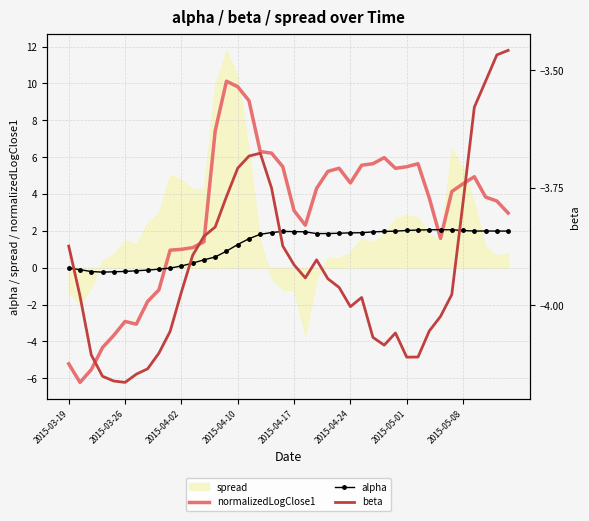

True or false: alpha and normalizedLogClose1 intersect in this chart.

True